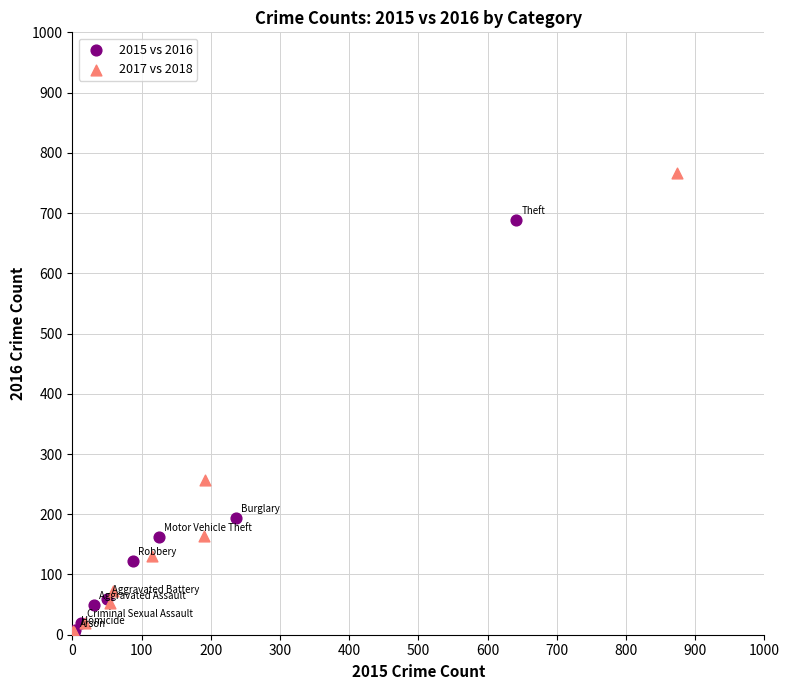

What are all the series names shown in the legend?

2015 vs 2016, 2017 vs 2018